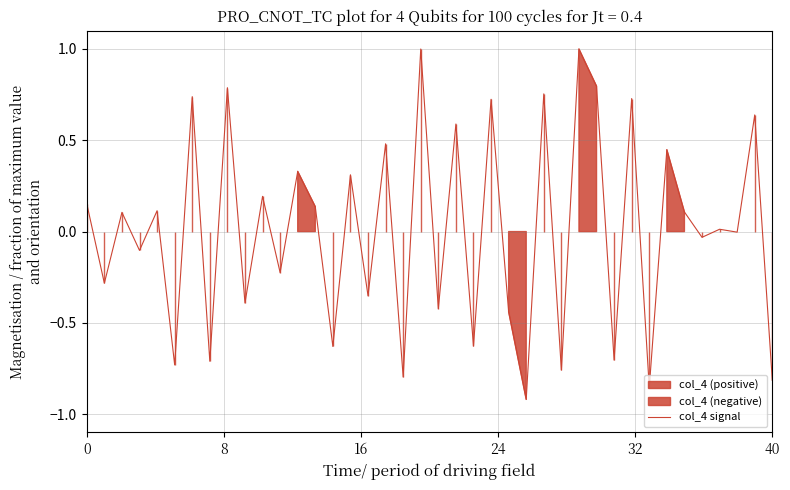

Reading left to right, extract all data points from this chart.

0.2	-0.3	0.1	-0.1	0.1	-0.7	0.7	-0.7	0.8	-0.4	0.2	-0.2	0.3	0.1	-0.6	0.3	-0.4	0.5	-0.8	1.0	-0.4	0.6	-0.6	0.7	-0.4	-0.9	0.8	-0.8	1.0	0.8	-0.7	0.7	-0.9	0.4	0.1	-0.0	0.0	-0.0	0.6	-0.8